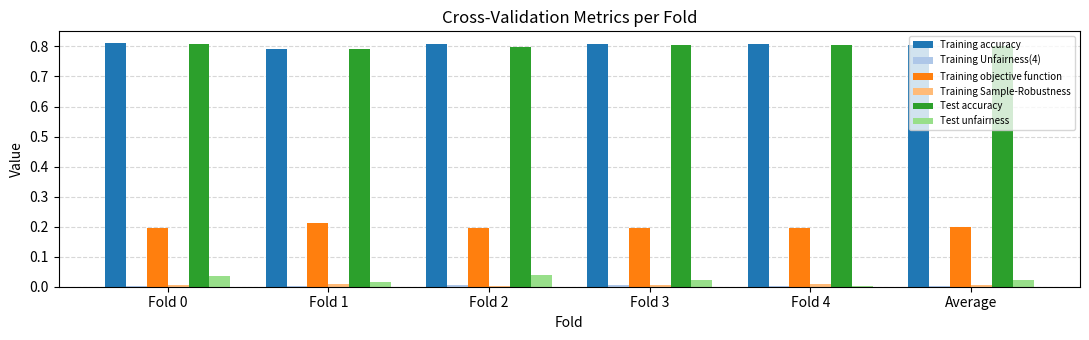

What is the sum of all Training accuracy values?

4.8